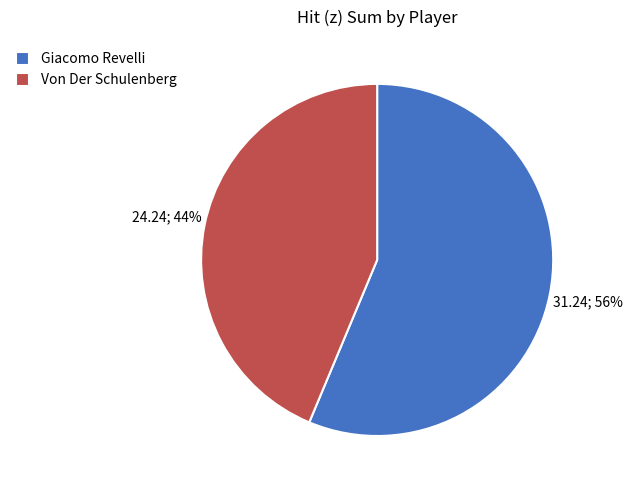

True or false: Von Der Schulenberg accounts for 32% of the total.

False